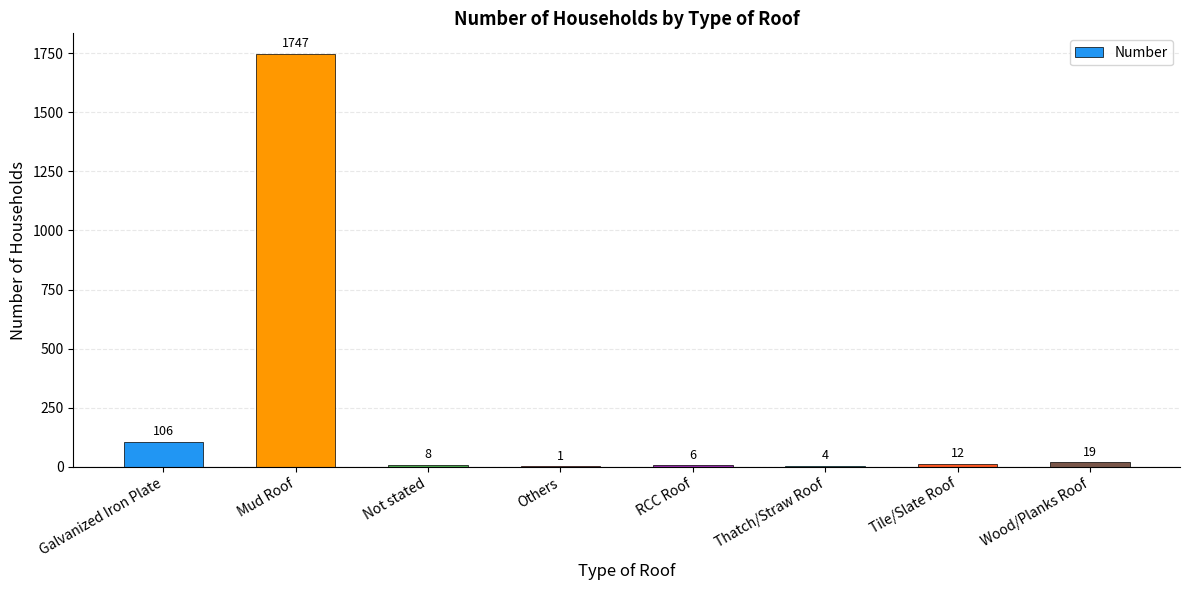

What is the greatest value displayed?

1747